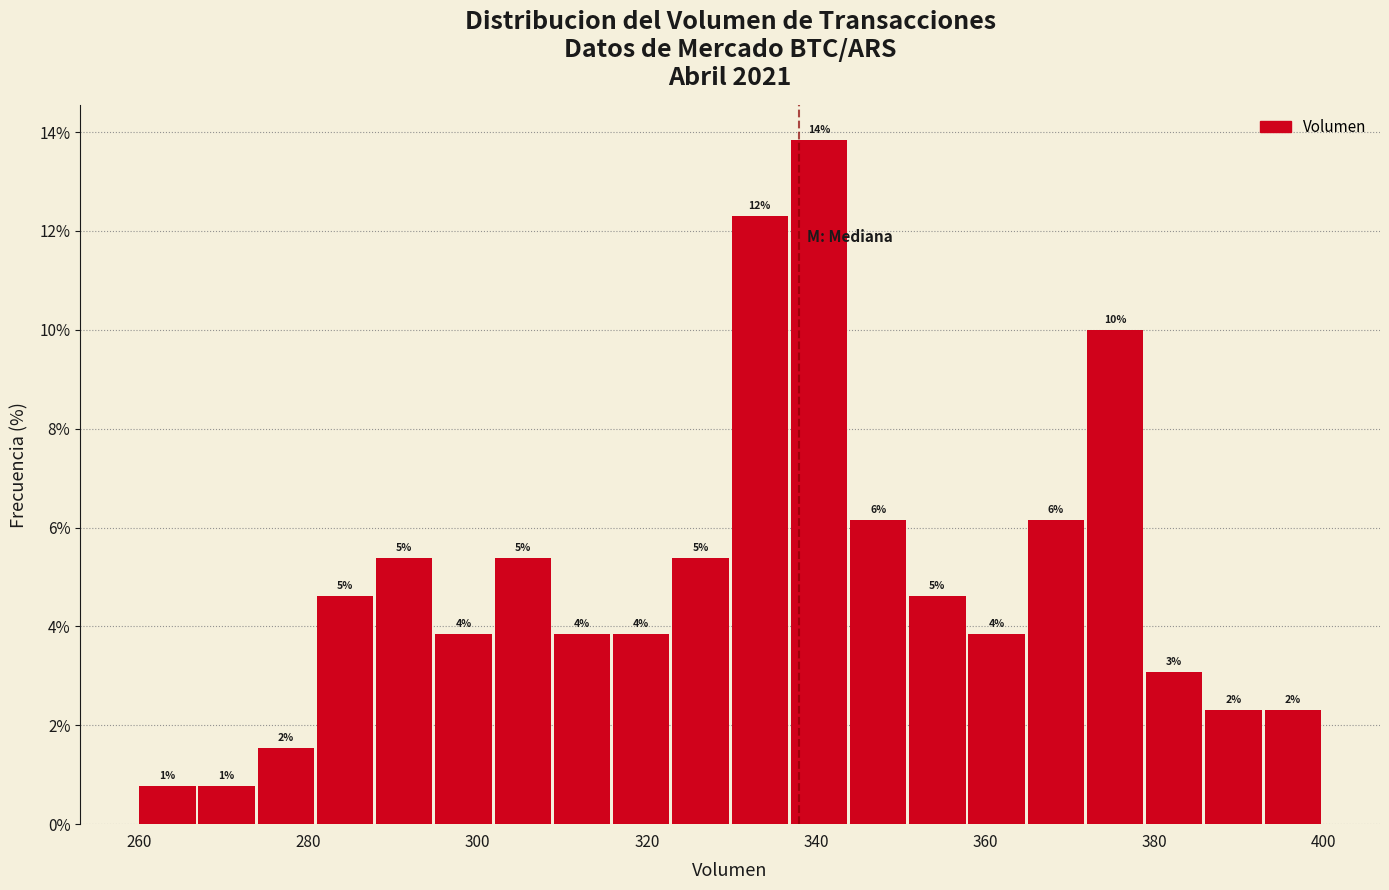

Read against the x-axis, roughly where is the centre of the tallest bar?

340